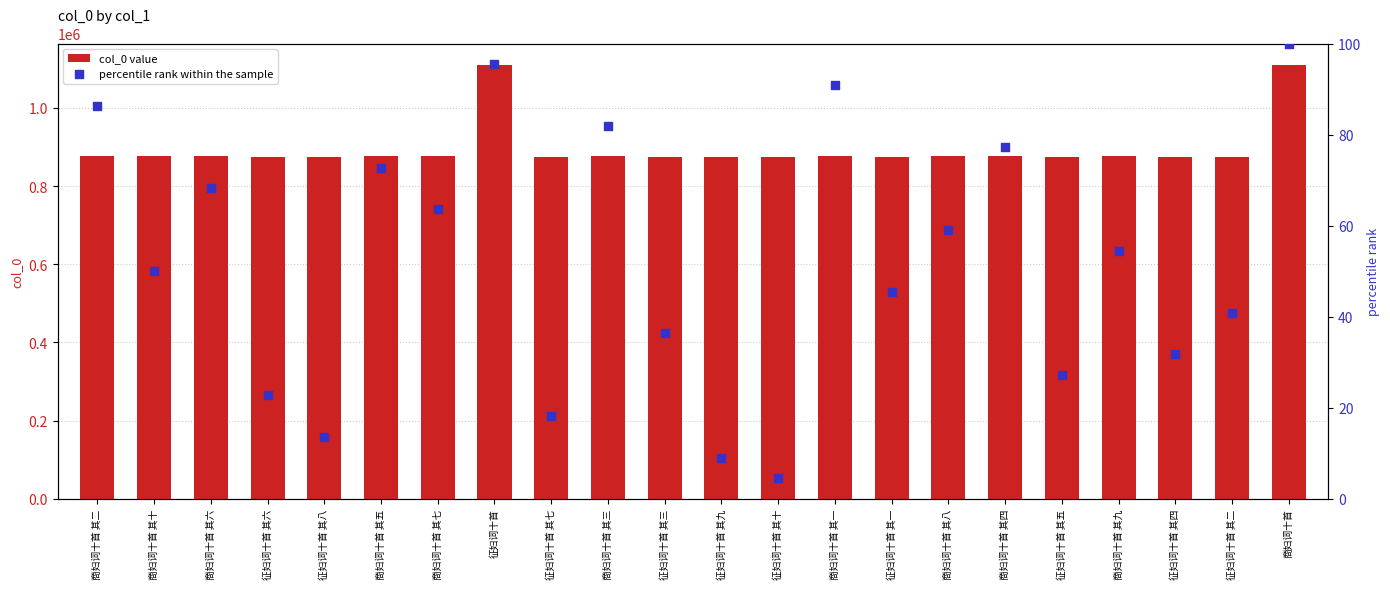

Which series has the largest total across all categories?

col_0 value